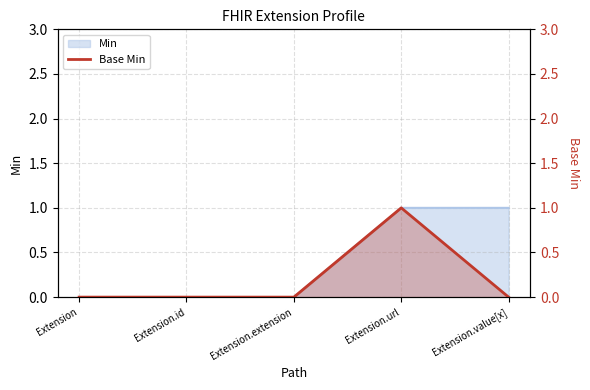

What is the maximum value shown in the chart?

1